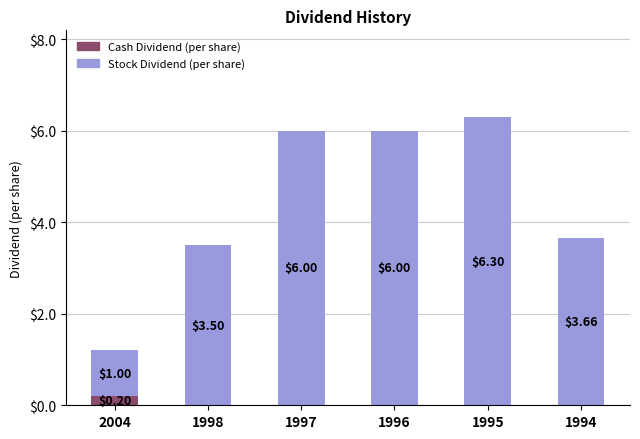

What is the total value across all series at 1995?

6.3